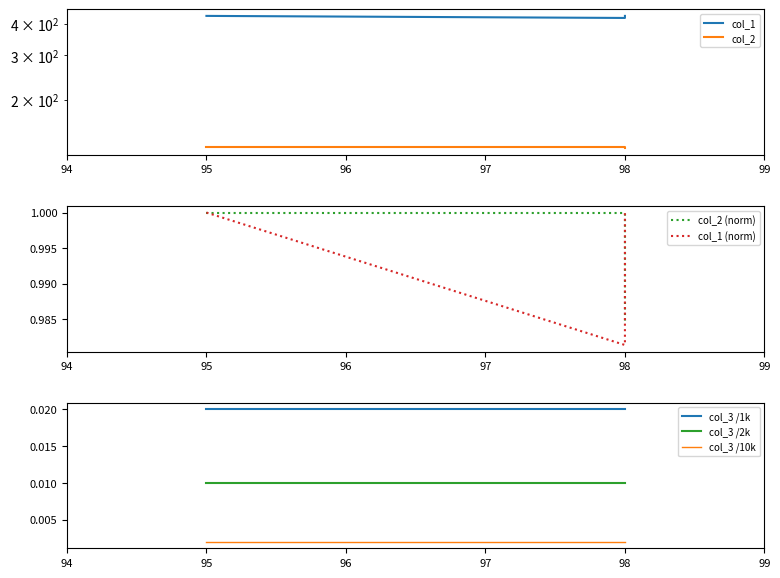

Which series has the largest range (max minus min)?

col_1